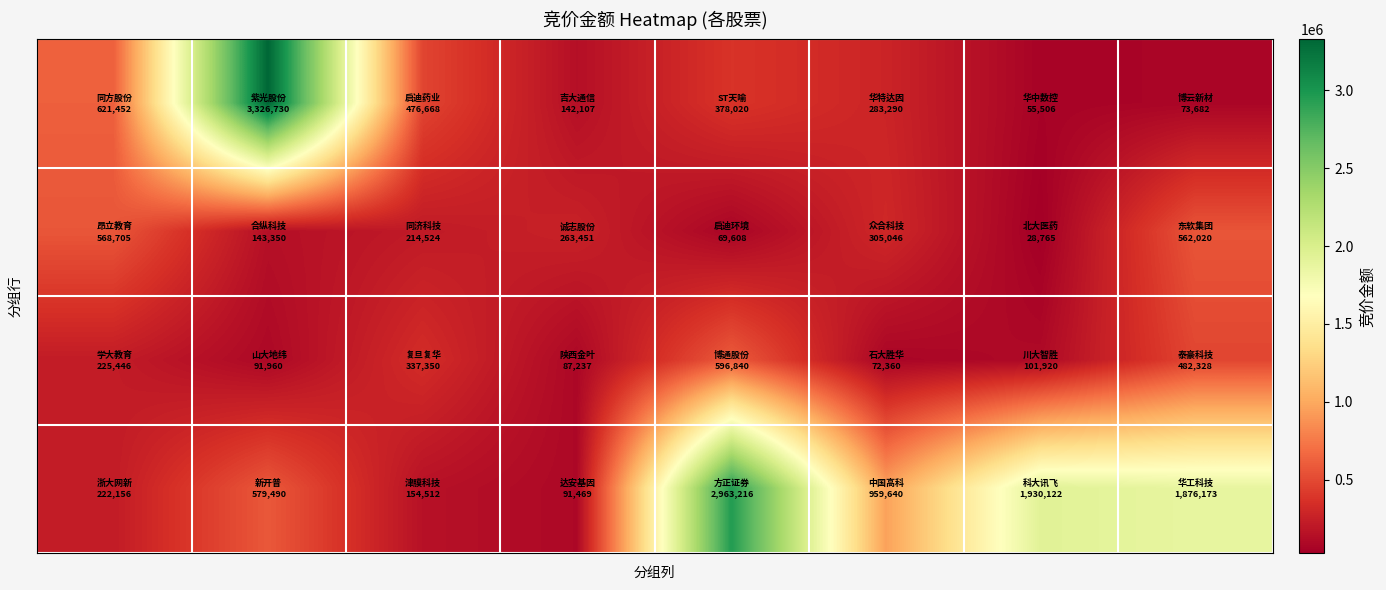

What is the greatest value displayed?

3326730